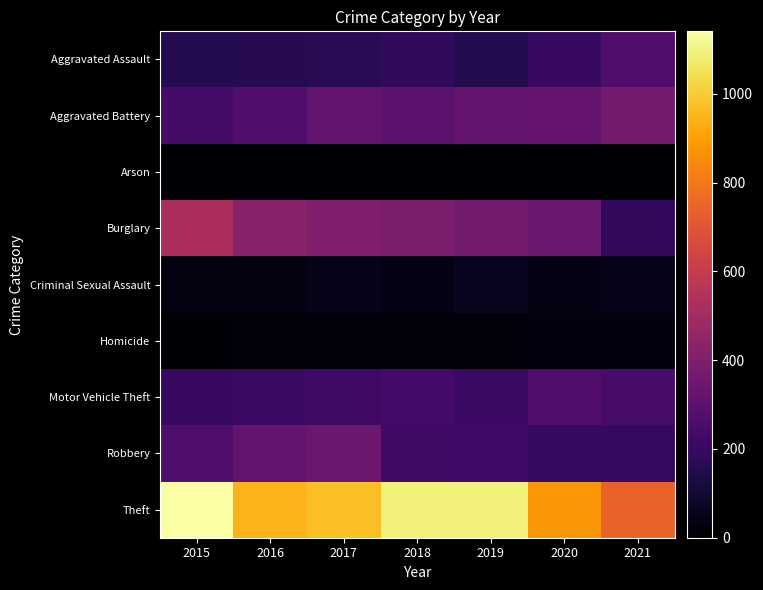

What is the minimum value shown in the chart?

6